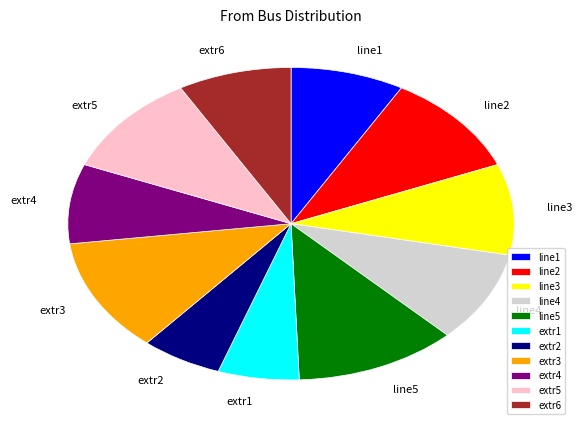

Combined, do extr6 and extr4 account for over 50%?

No